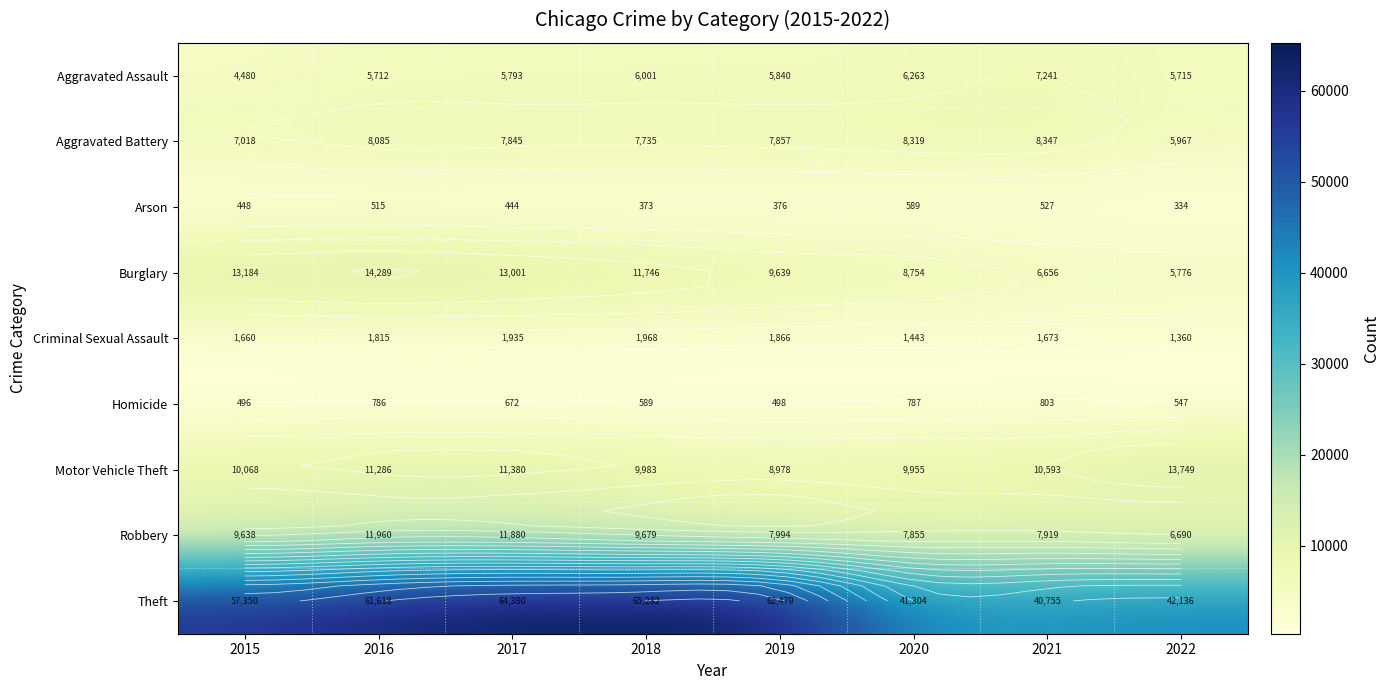

Is the value of Aggravated Assault at 2017 greater than the value of Motor Vehicle Theft at 2020?

No